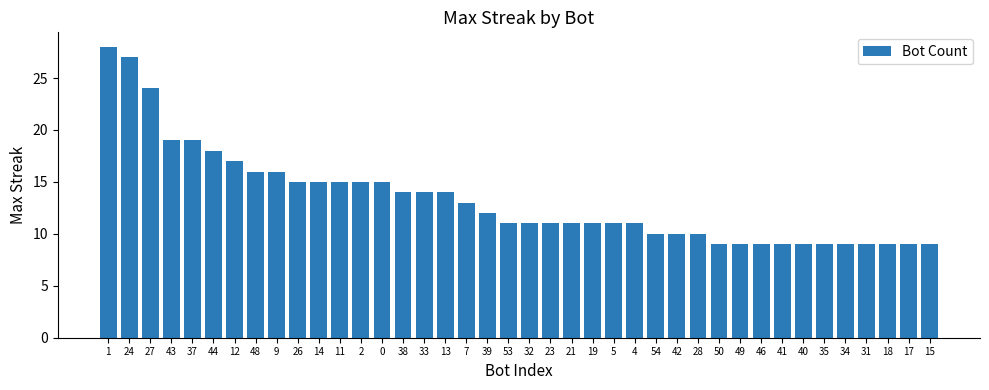

What is the smallest value displayed?

9